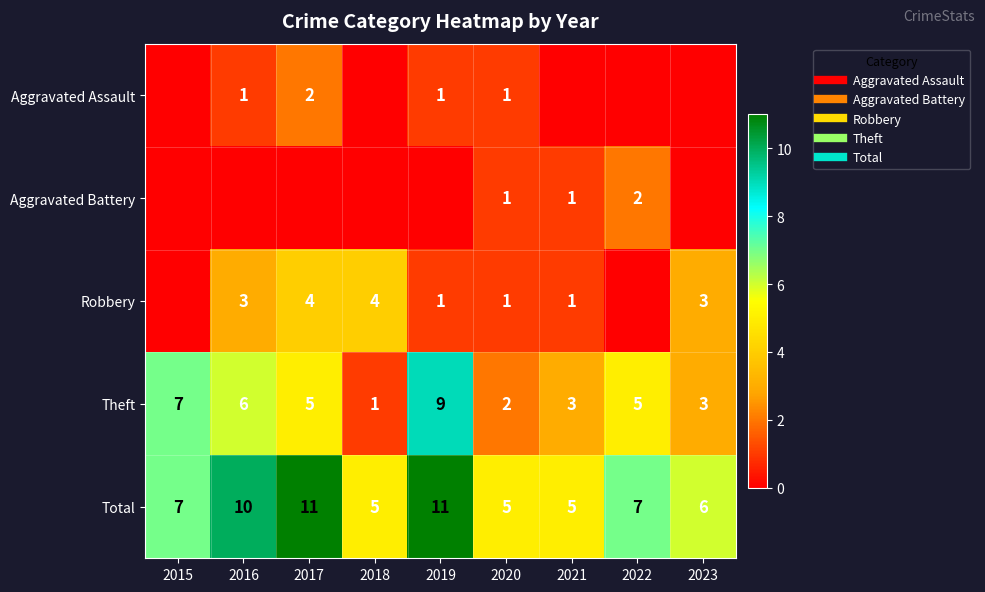

Count the Theft values in the range 3 to 6.

5